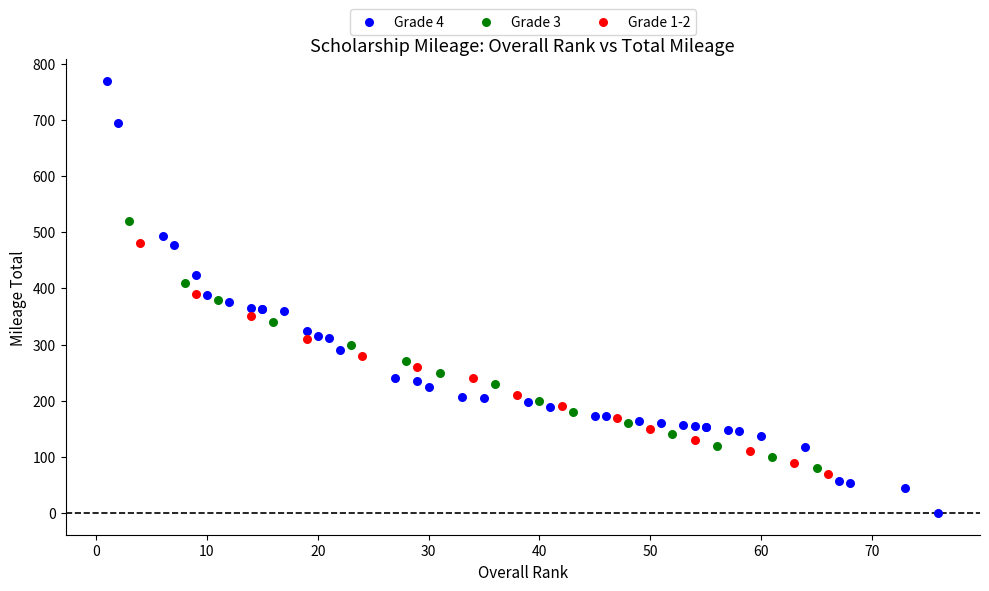

Which series contains the highest Y value?

Grade 4